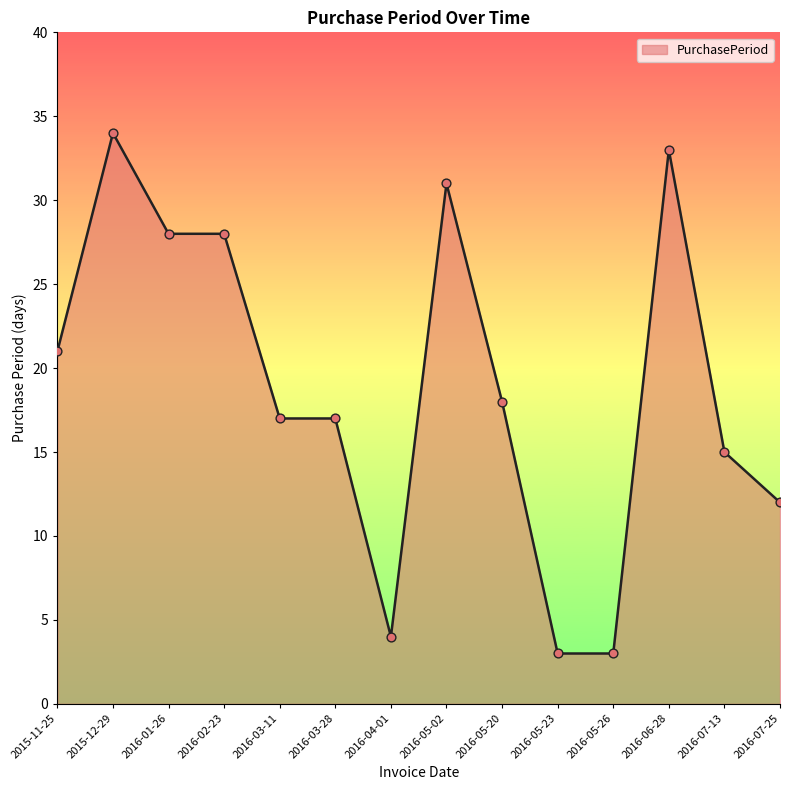

Which has a higher value, 2016-07-13 or 2015-12-29?

2015-12-29